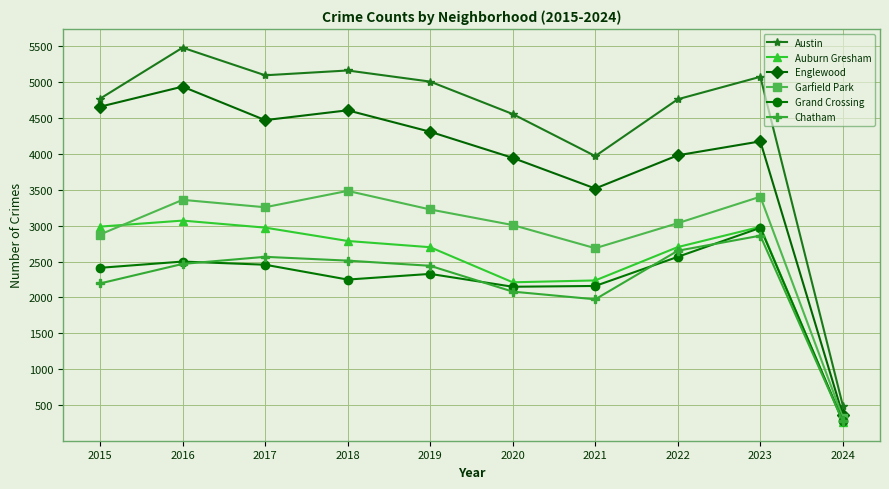

Which label corresponds to the largest value in the chart?

2016